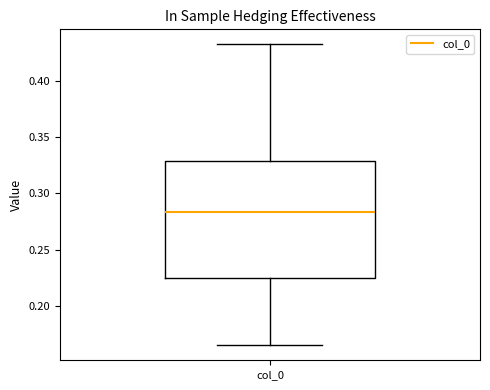

Where does the median line of the box for col_0 sit on the y-axis? The values are not printed on the chart, so give them approximately, as read against the axis.

0.285